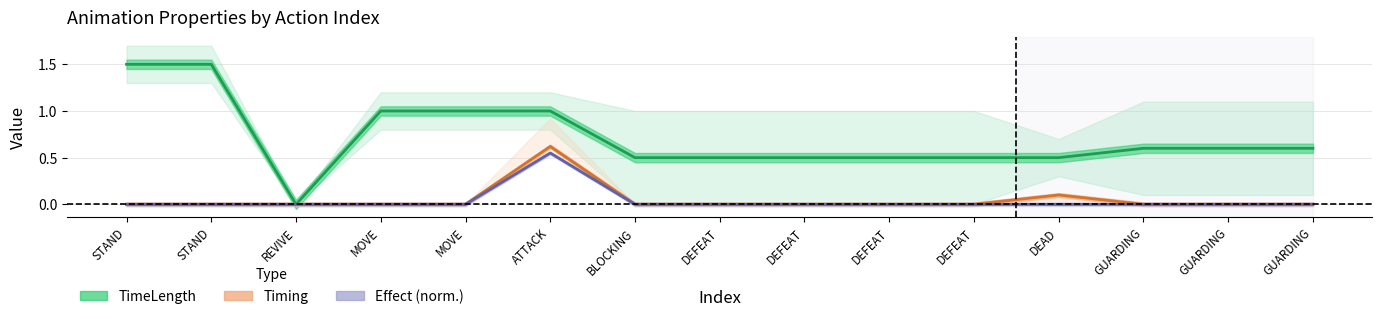

List the series in order of their peak value, lowest first.

Effect (norm.), Timing, TimeLength